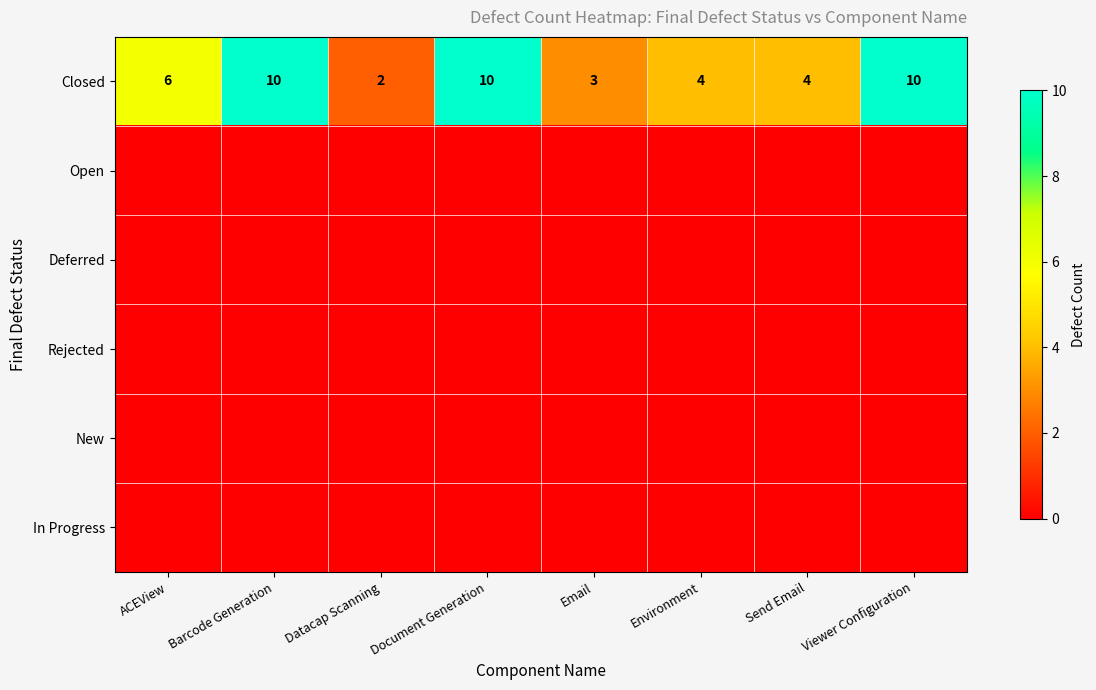

What is the total value across all series at Send Email?

4